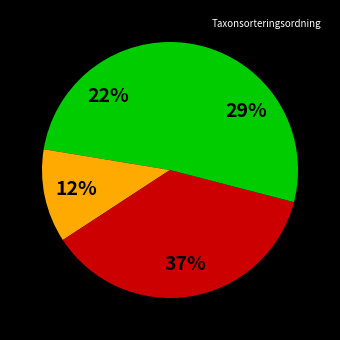

To the nearest percent, what is the difference between the largest and smallest slice percentages?

25%